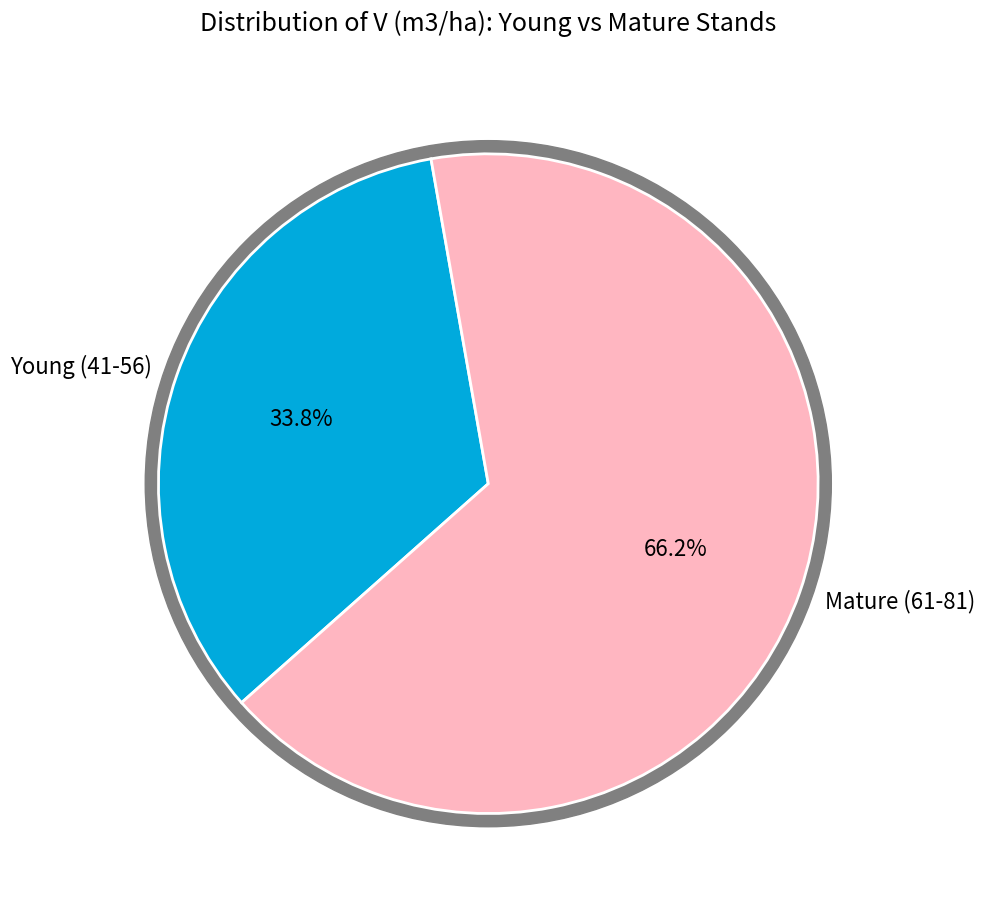

Is it true that 81 is 27% of the pie?

False